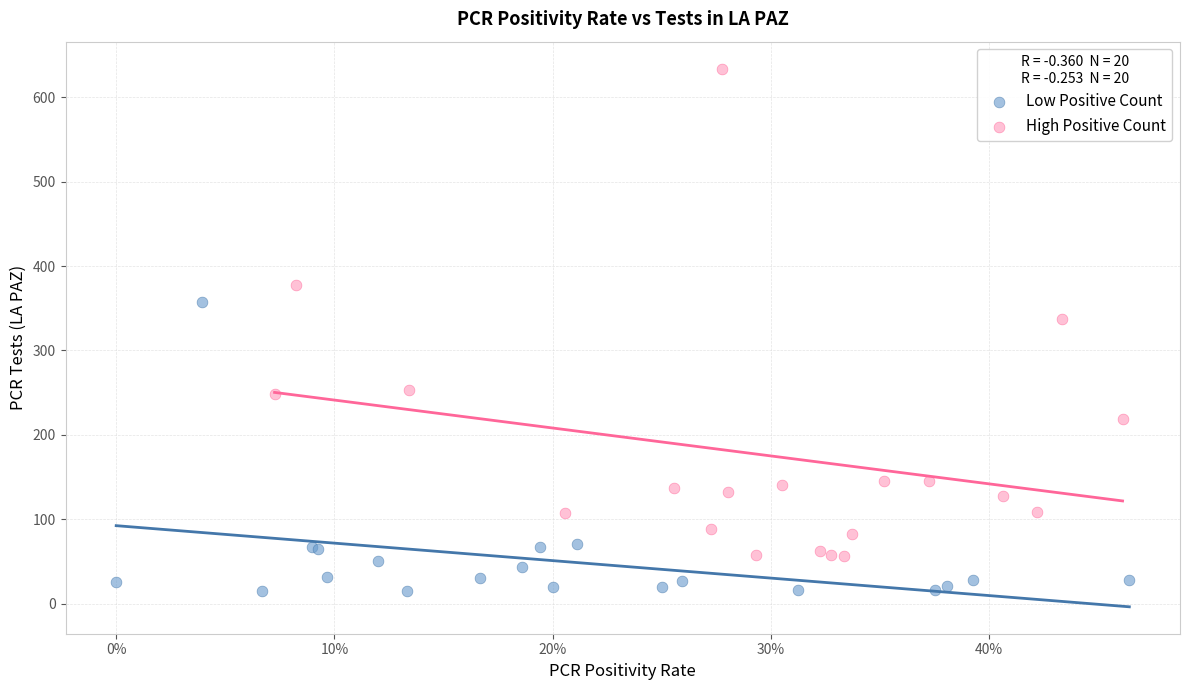

Which series contains the highest Y value?

High Positive Count